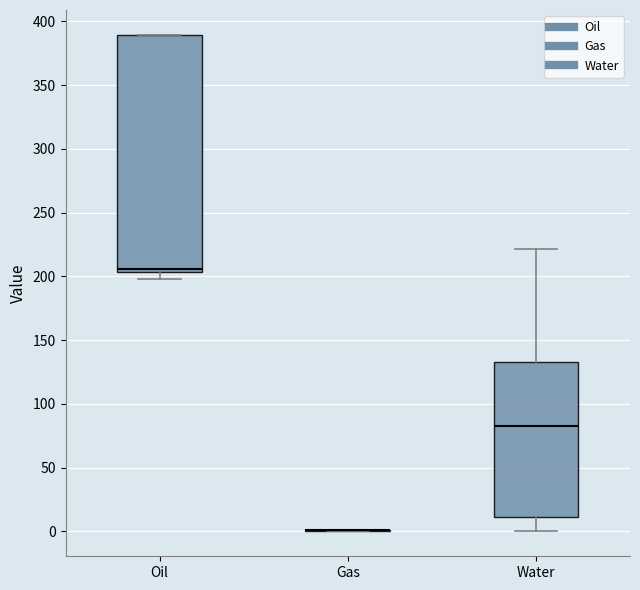

Reading left to right, read every box against the y-axis: the position of its median line, the range the box covers, and the ends of its whiskers. The values are not printed on the chart, so give them approximately, as read against the axis.

Oil: median 205 (just above the box's lower edge), box 205 to 390, whiskers 200 to 390
Gas: box collapsed to a line at 0, whiskers 0 to 0
Water: median 85, box 10 to 135, whiskers 0 to 220